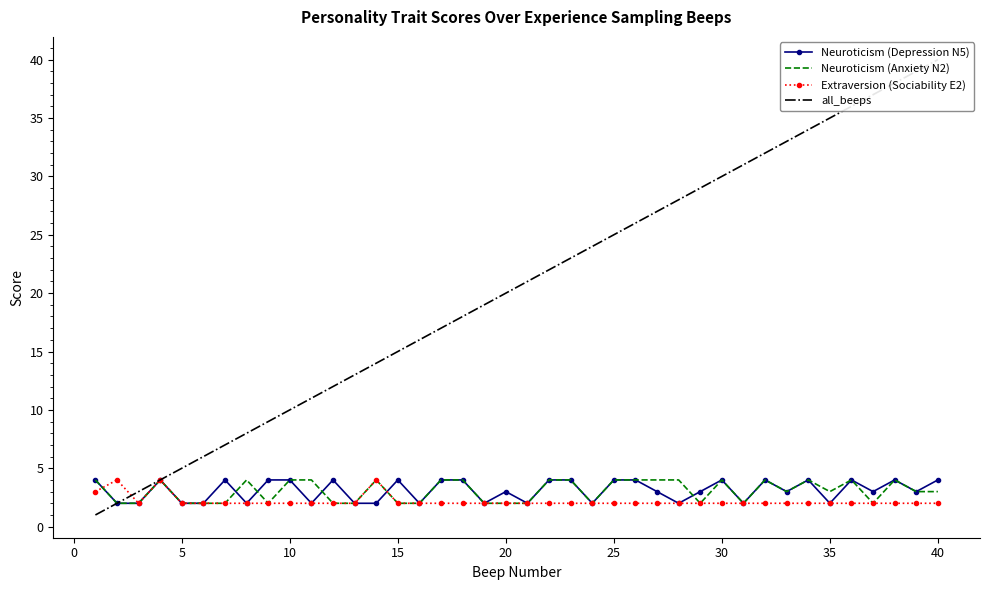

How many lines are shown in the chart?

4